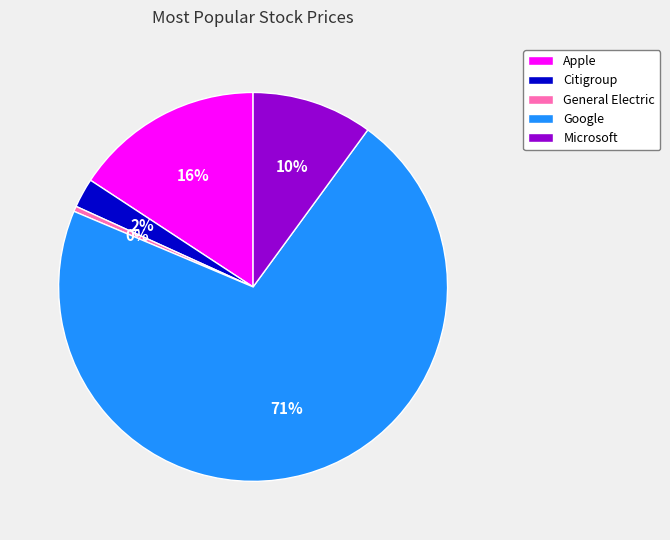

The Apple slice represents 22% of the pie. True or false?

False